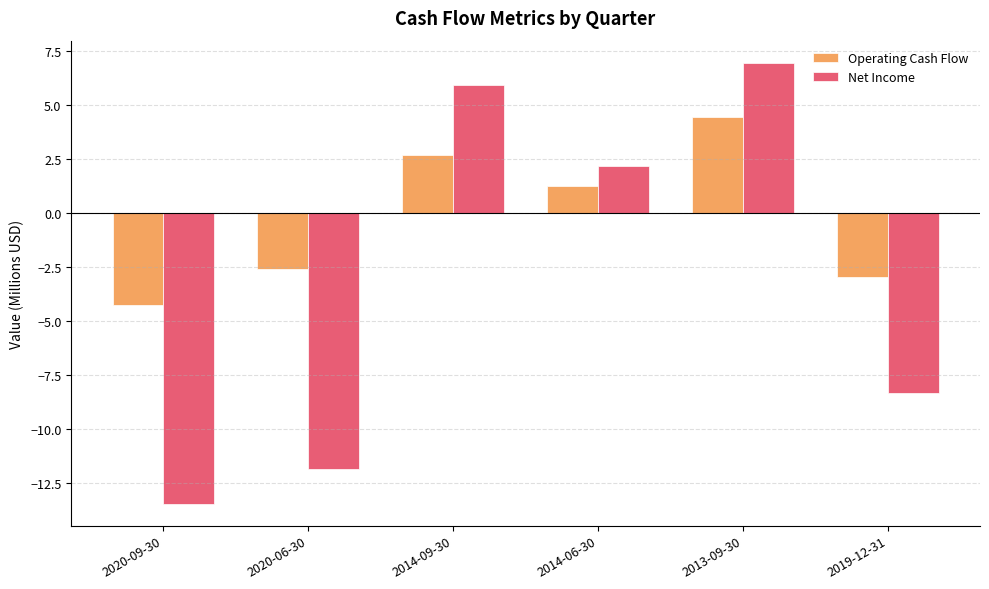

Which series has the largest range (max minus min)?

Net Income